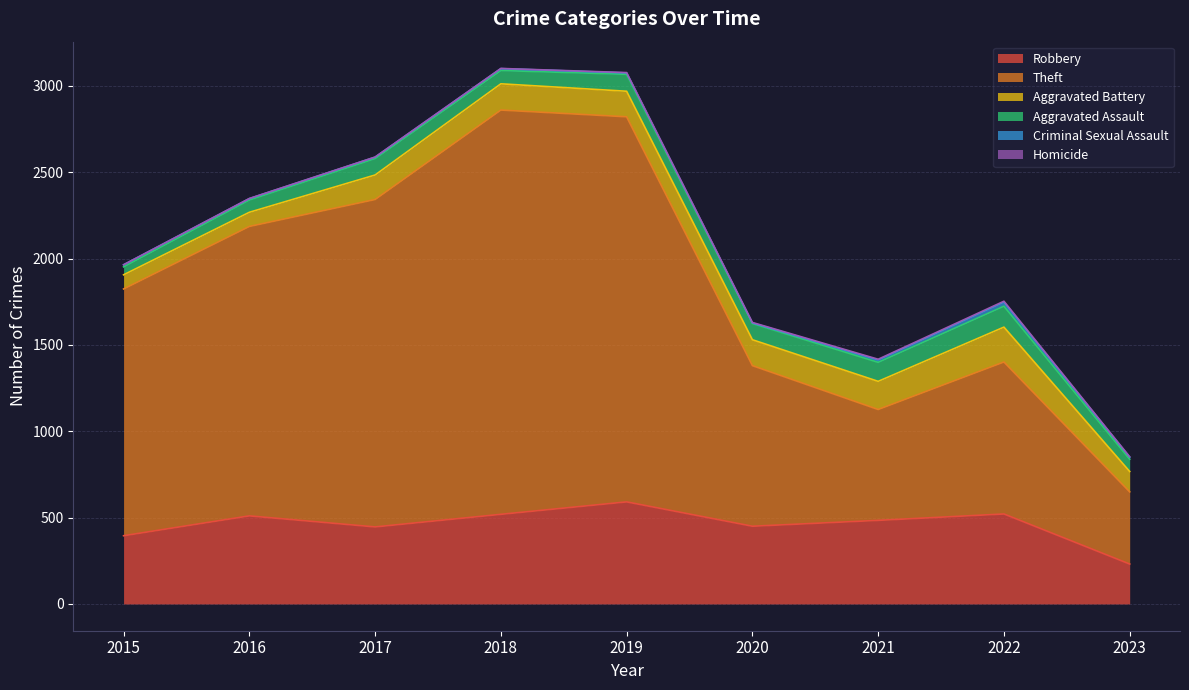

What is the value of the Aggravated Assault point at the 1st from the left?

46